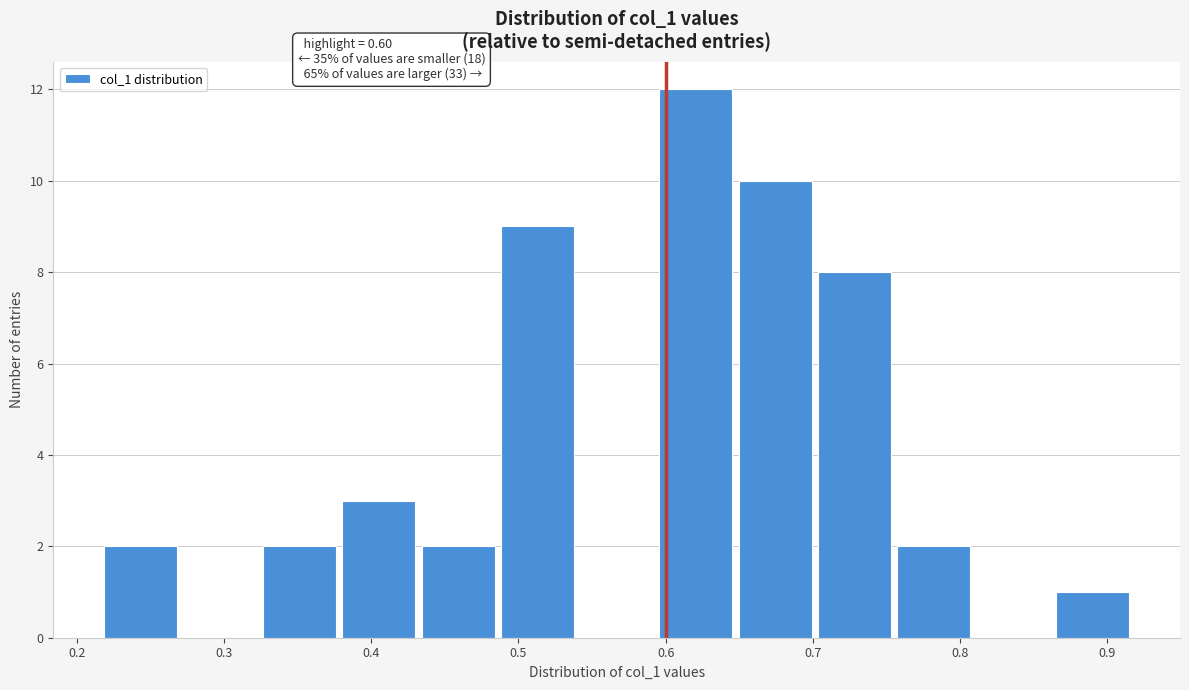

Which range on the x-axis has the tallest bar?

0.59 to 0.65